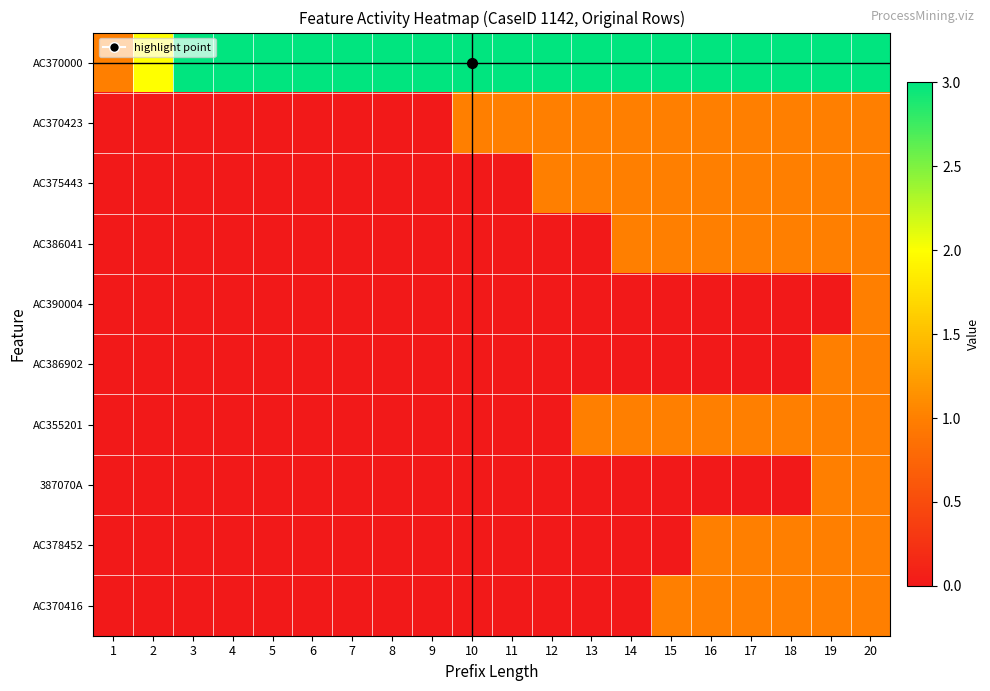

Rank the series at 9 from lowest to highest value.

AC370423, AC375443, AC386041, AC390004, AC386902, AC355201, 387070A, AC378452, AC370416, AC370000